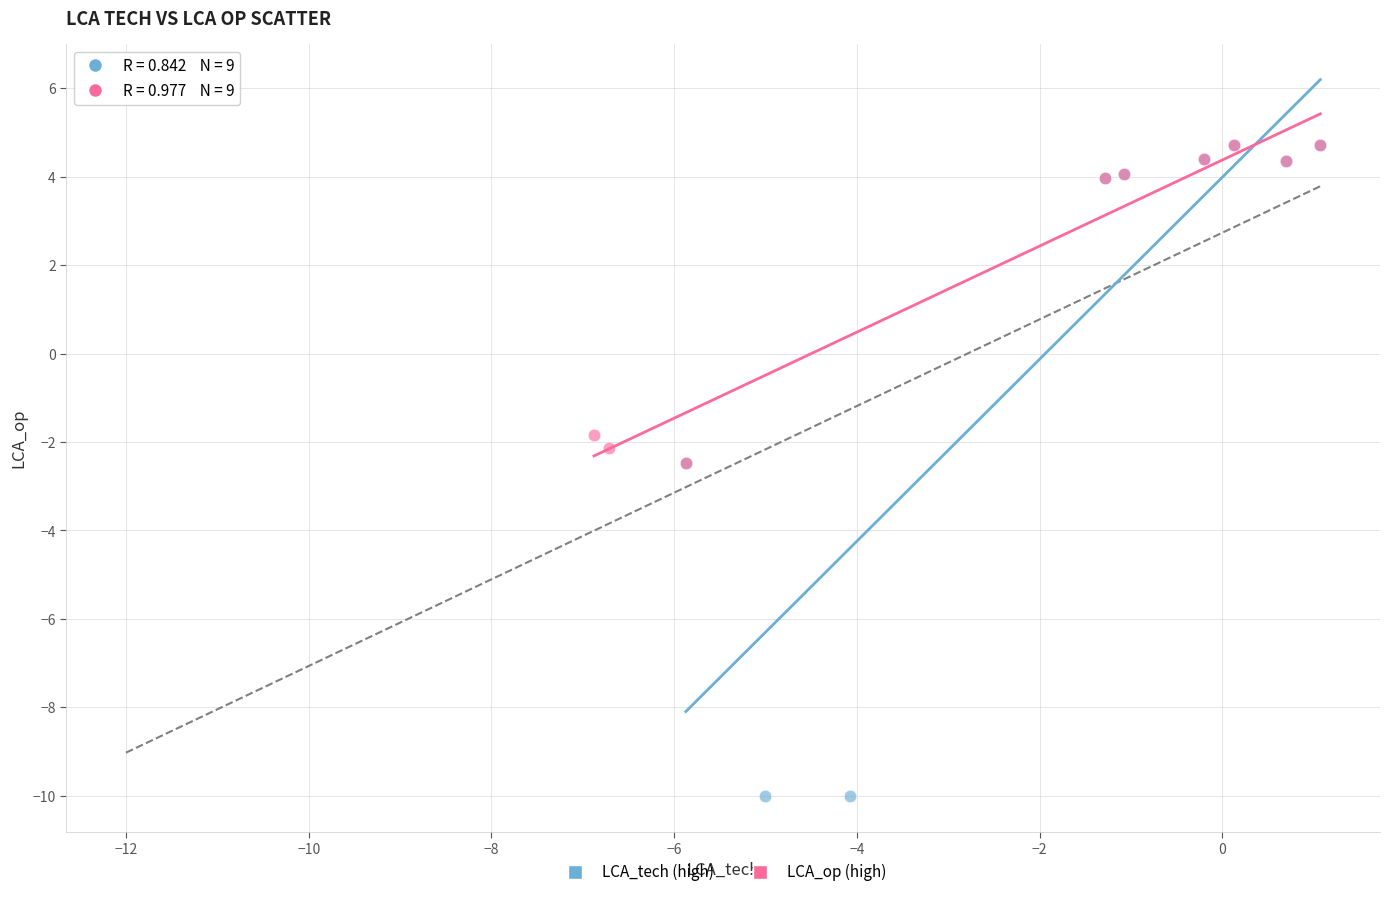

Which series has the widest spread of Y values?

LCA_tech (high)